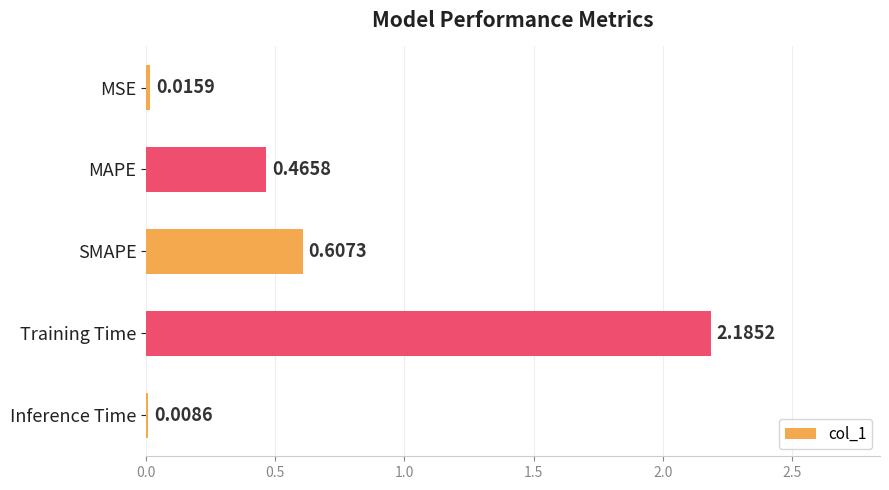

List the labels in order of value, smallest first.

Inference Time, MSE, MAPE, SMAPE, Training Time